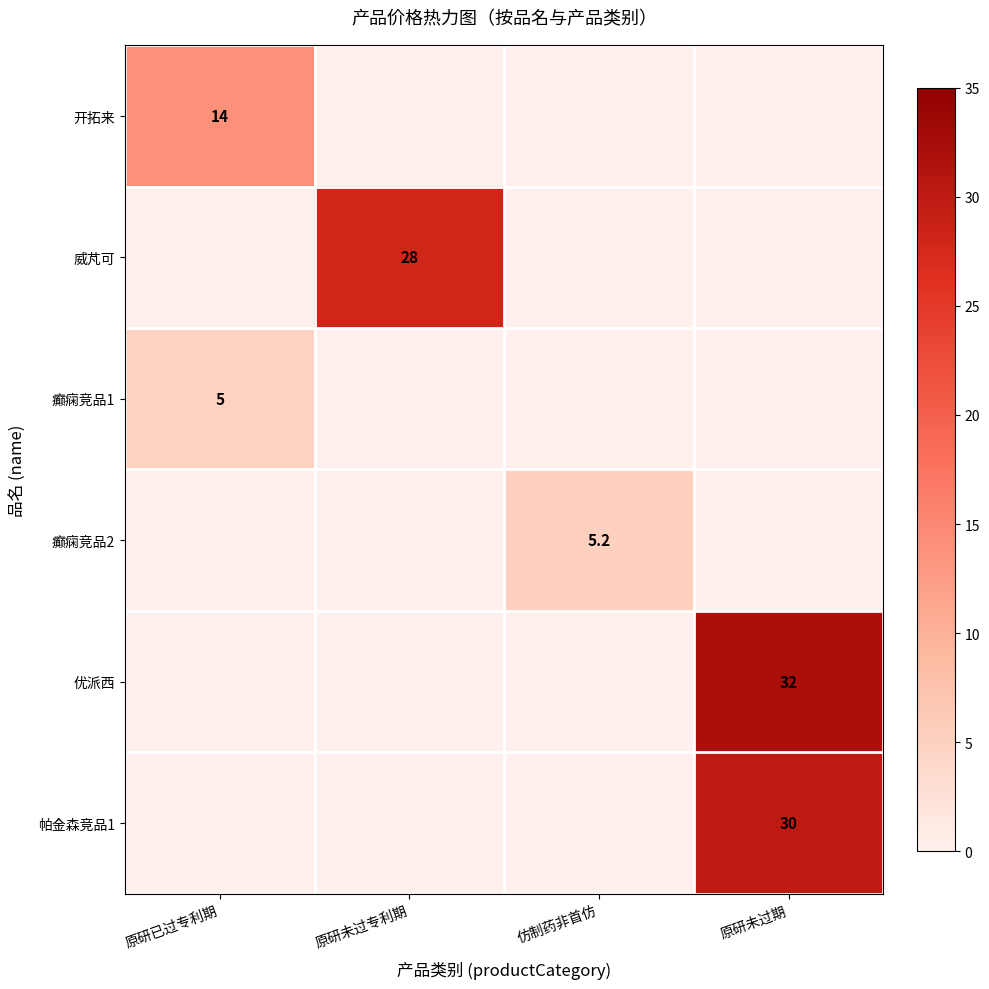

The 帕金森竞品1 series shows 30.0 at 原研未过期. True or false?

True